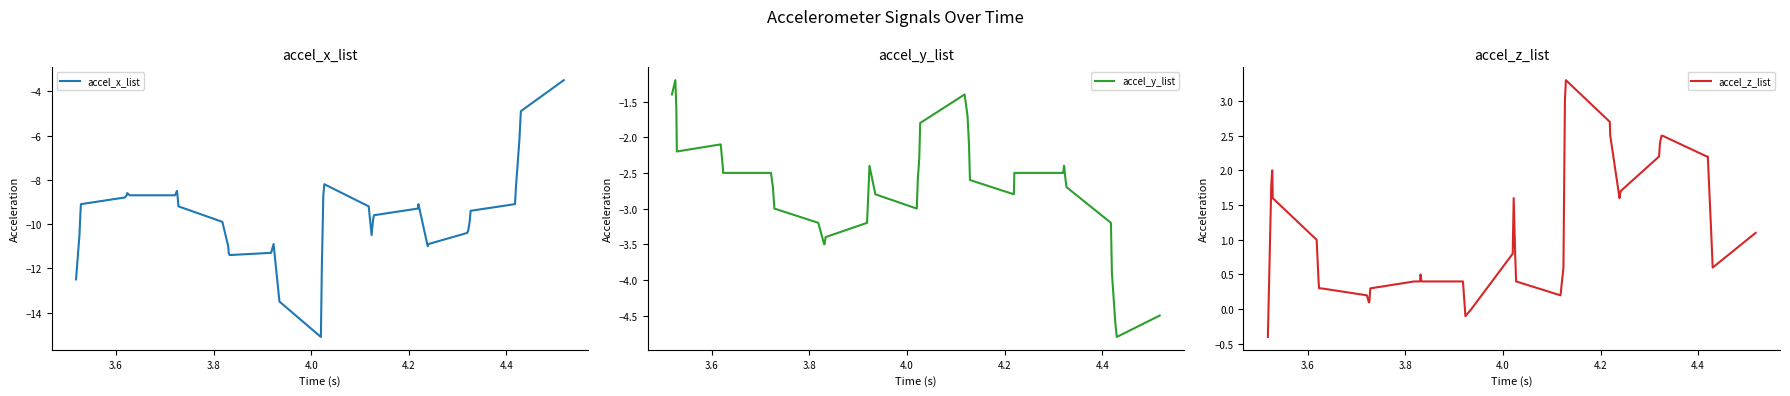

Rank the series by their maximum value, from highest to lowest.

accel_z_list, accel_y_list, accel_x_list